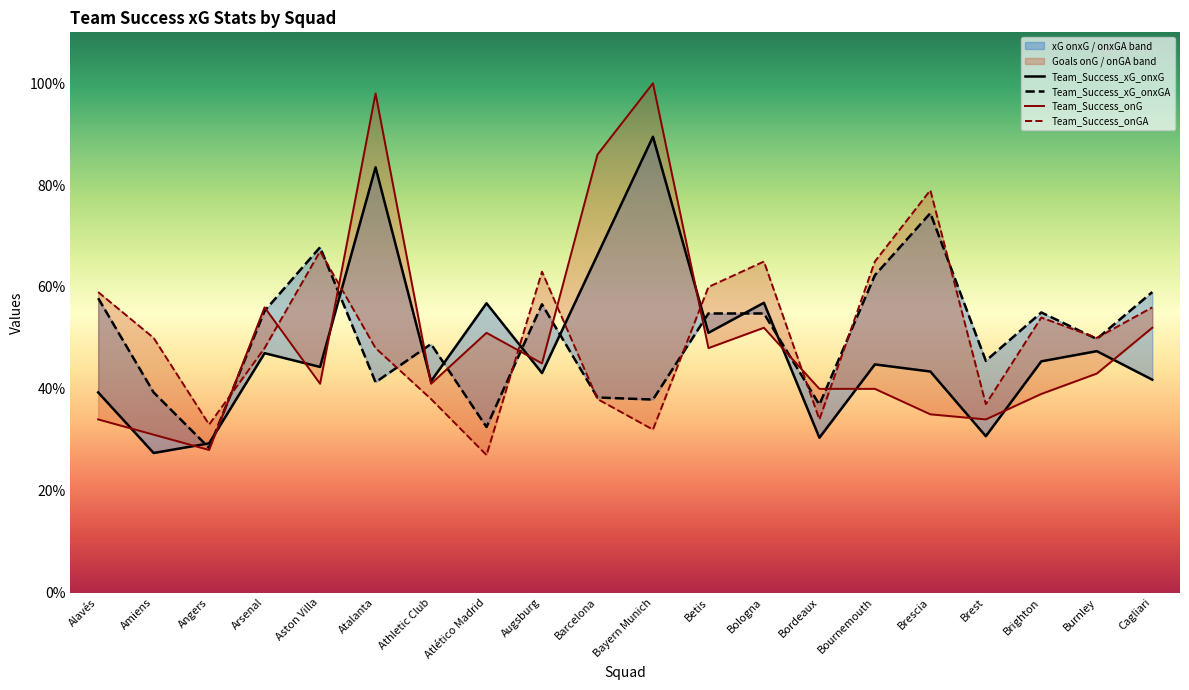

True or false: Team_Success_xG_onxGA has a value of 18.9 at Atalanta.

False